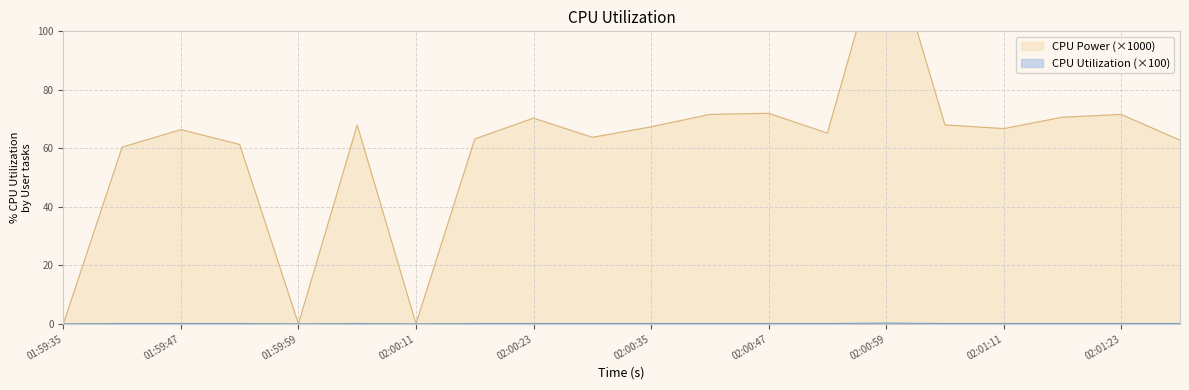

True or false: CPU Power has a value of 41.8 at 02:01:29.

False